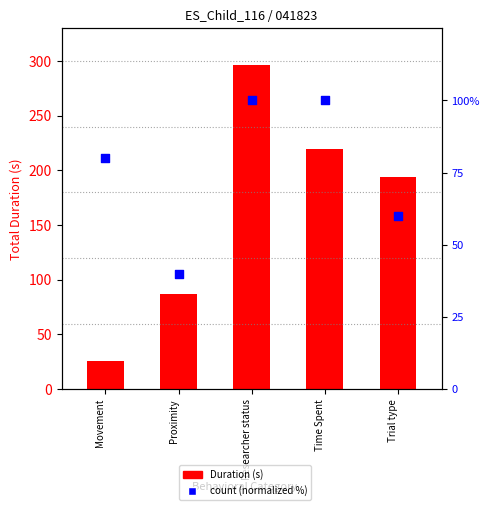

At which category is the sum across all series the highest?

Researcher status